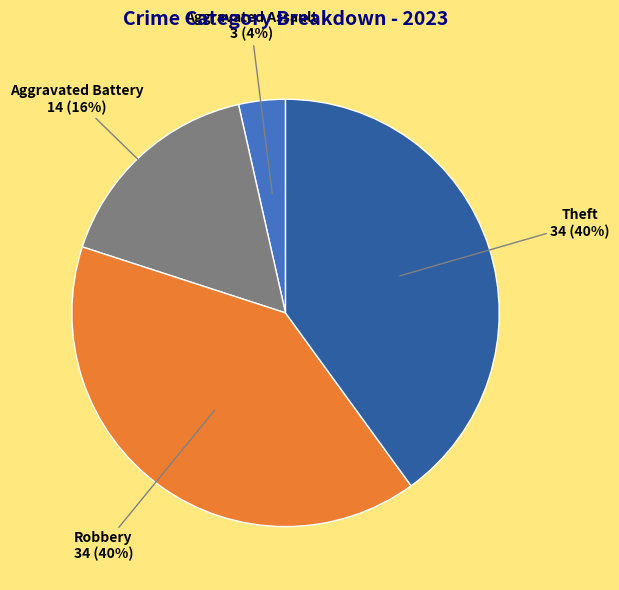

True or false: Theft accounts for 40% of the total.

True